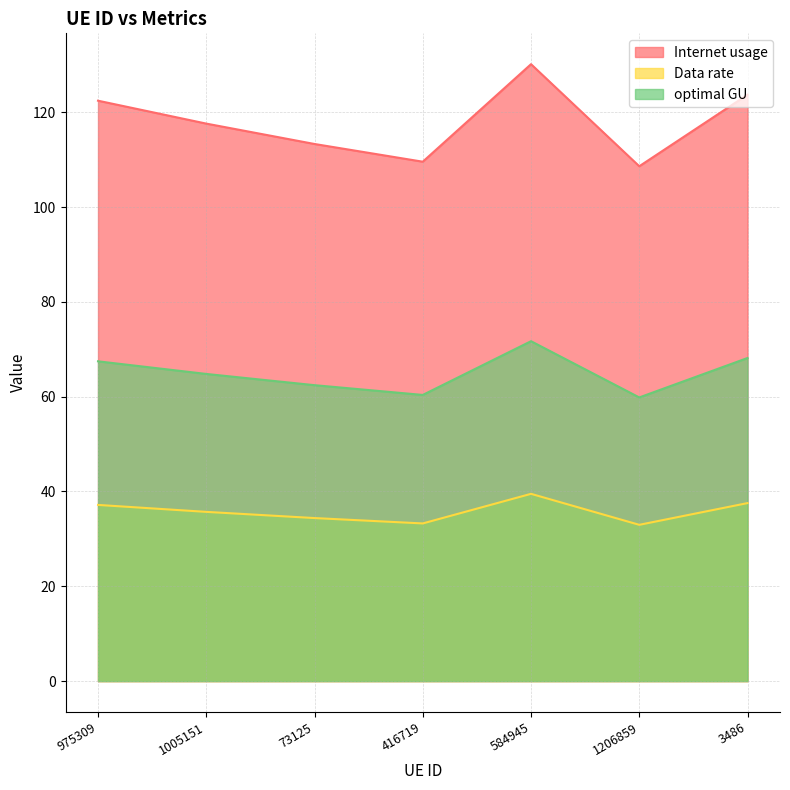

What position from the right is 975309?

7